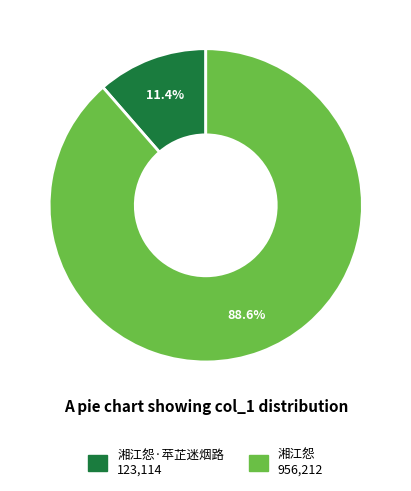

Is there a majority slice in this chart?

Yes